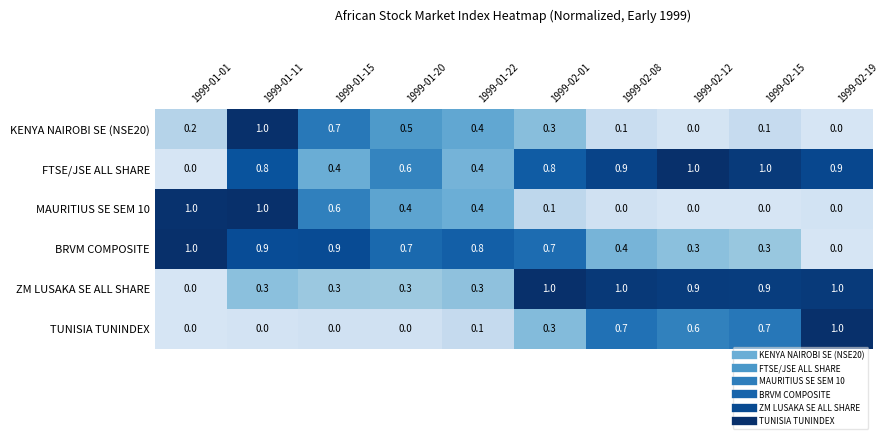

What is the difference between the maximum and minimum values in the KENYA NAIROBI SE (NSE20) series?

1.0